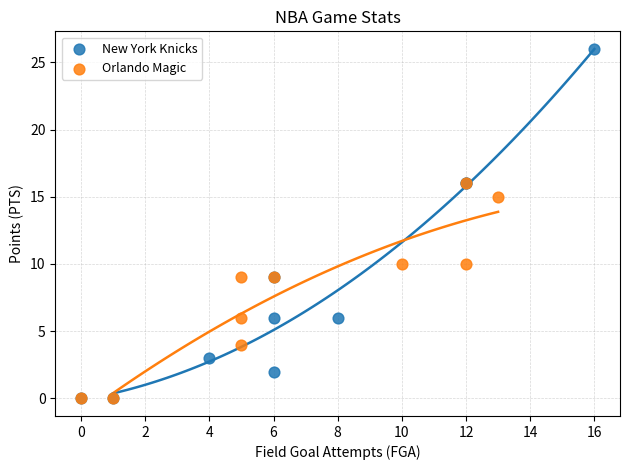

Which series has the largest Y range (max minus min)?

New York Knicks